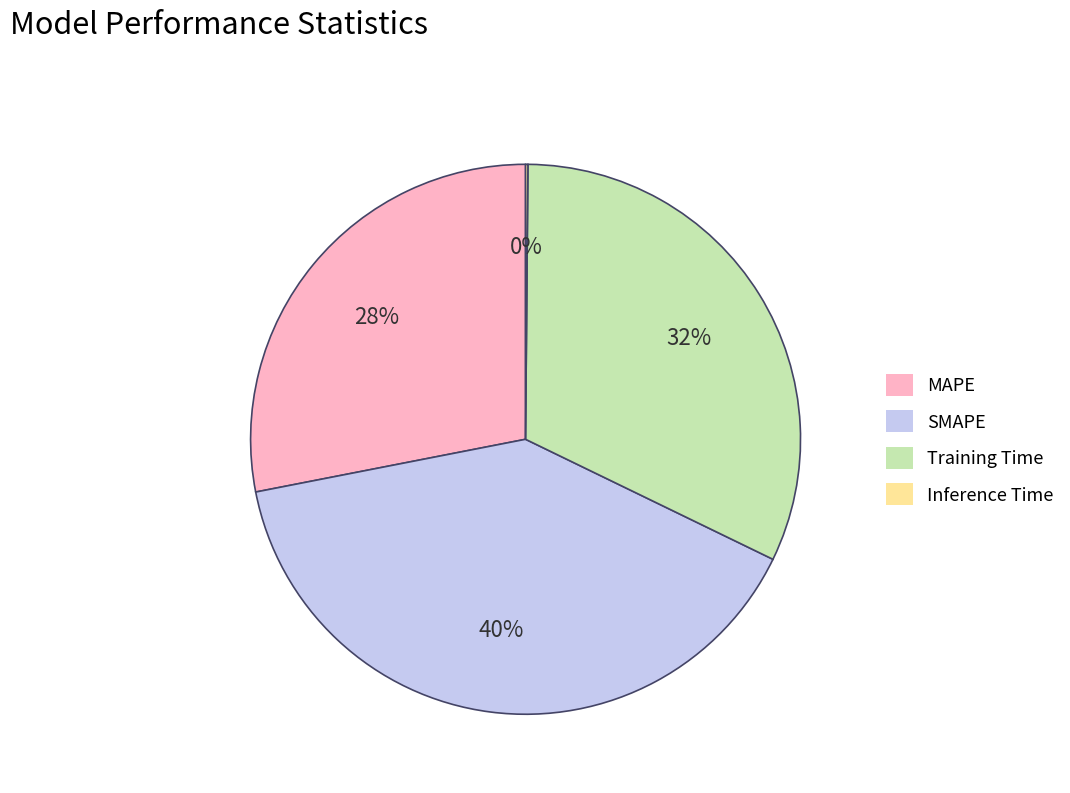

What is the ratio of the value at MAPE to the value at SMAPE?

0.7